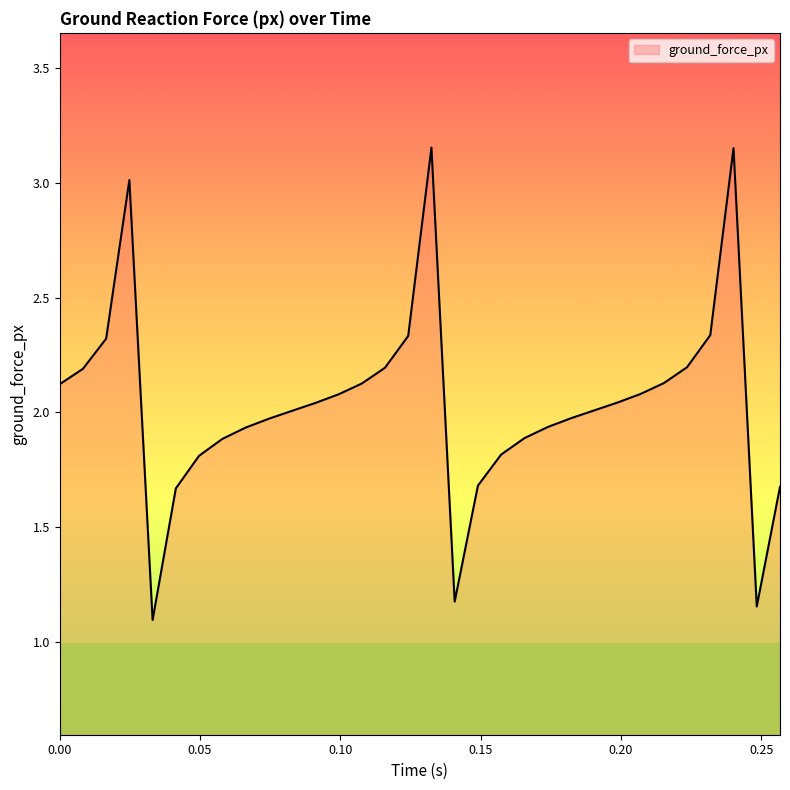

What is the minimum value shown in the chart?

1.1